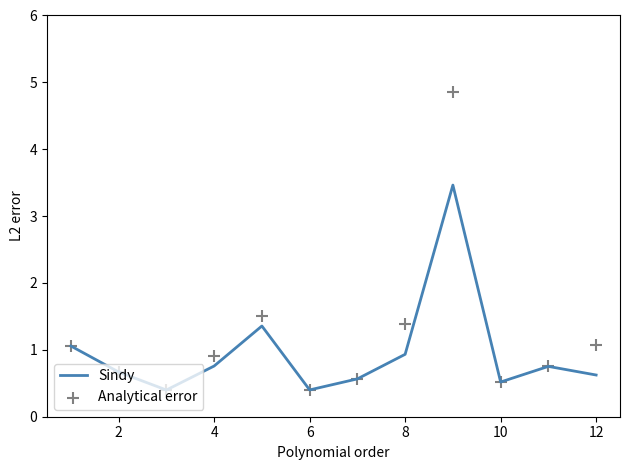

What are all the series names shown in the legend?

Sindy, Analytical error